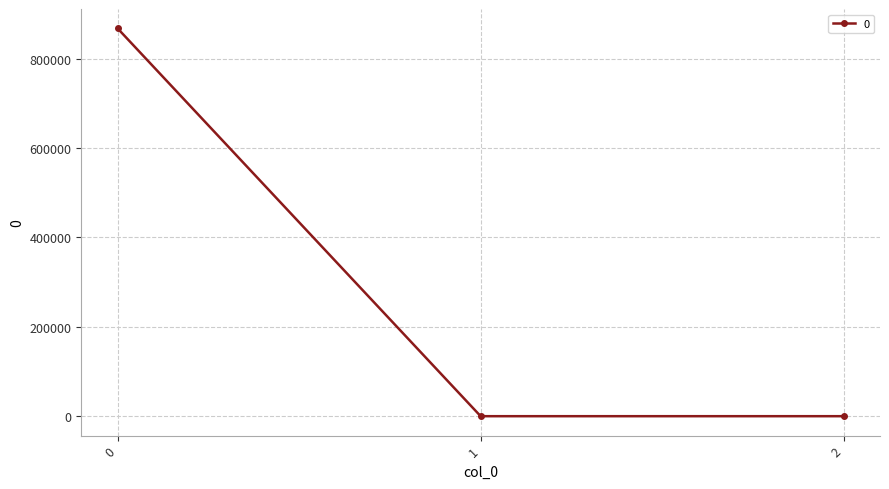

True or false: the data shows 479460.5 at 0.

False